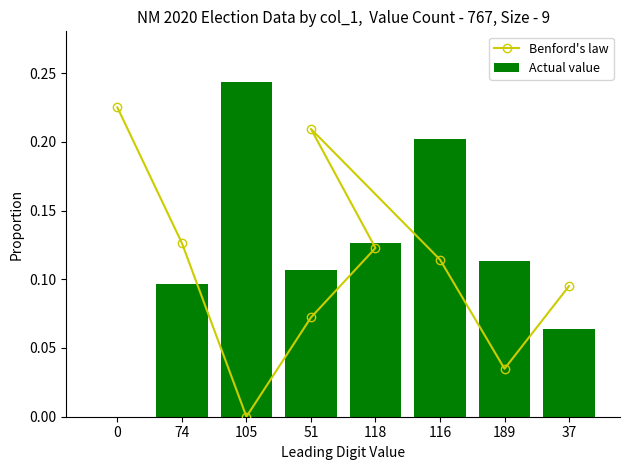

What is the sum of the Actual value values at 118 and 51?

0.2